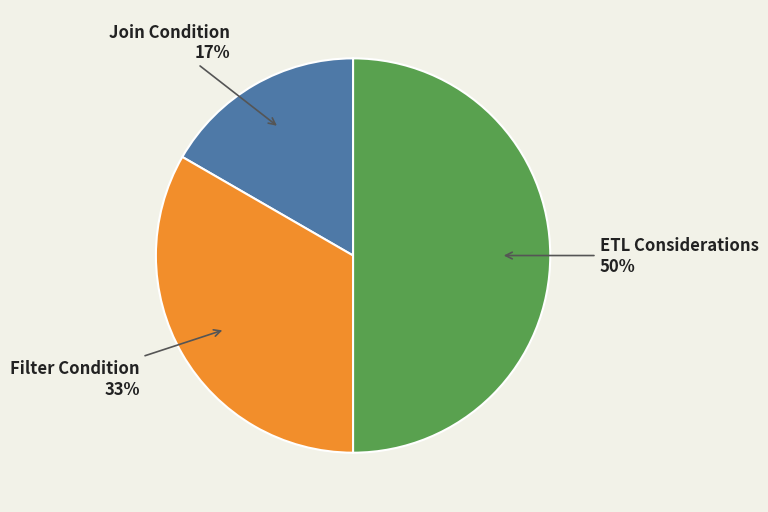

Is the sum of Join Condition and ETL Considerations greater than half?

Yes